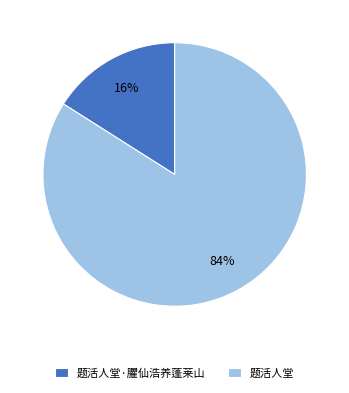

How many segments does this pie chart have?

2